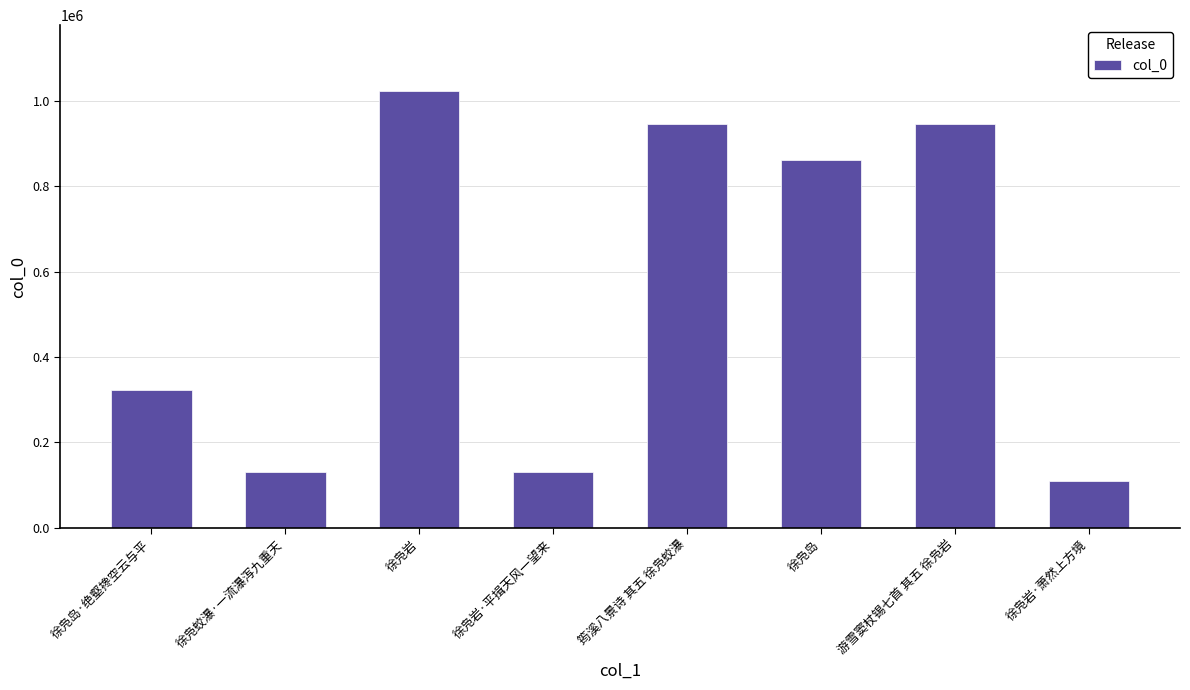

What is the ratio of the value at 徐凫岛·绝壑搀空云与平 to the value at 徐凫岩?

0.3